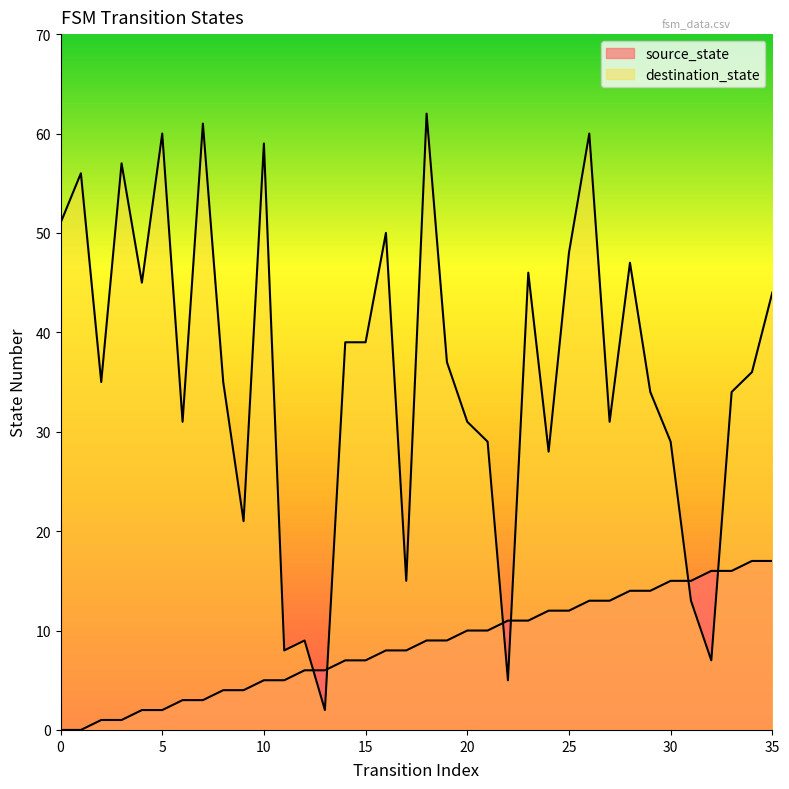

At which category is the sum across all series the highest?

26